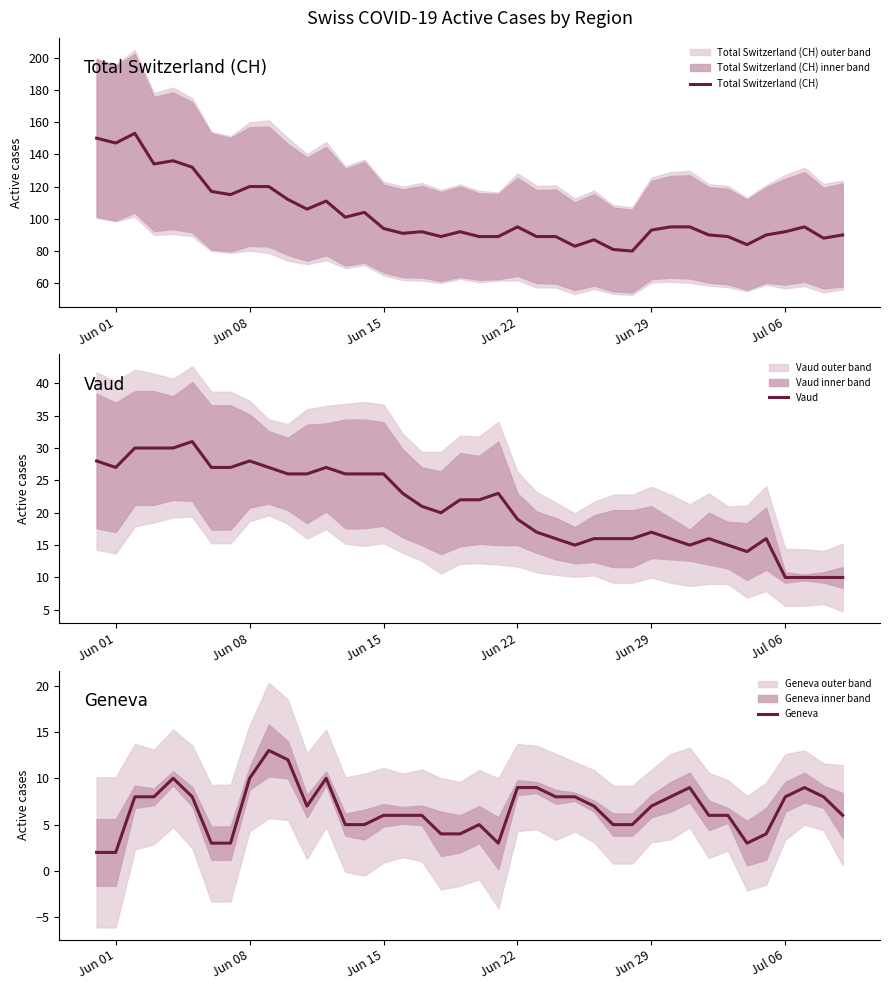

What is the lowest value of the Total Switzerland (CH) series?

80